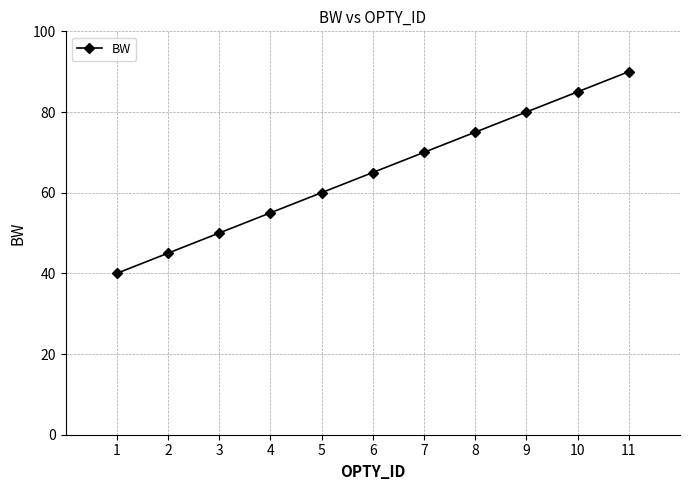

Rank the categories by value from highest to lowest.

11, 10, 9, 8, 7, 6, 5, 4, 3, 2, 1